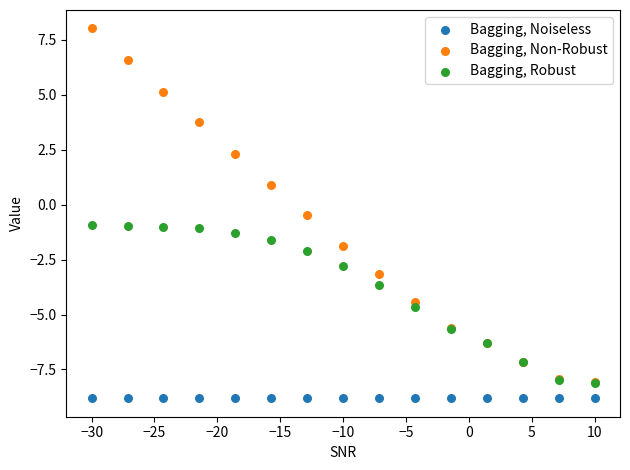

In the Bagging, Non-Robust series, what Y value is closest to 0?

-0.5